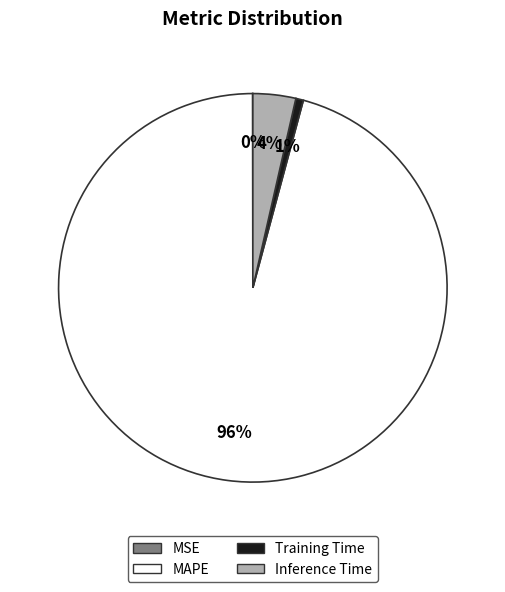

To the nearest percent, what is the combined percentage of Inference Time and MAPE?

99%